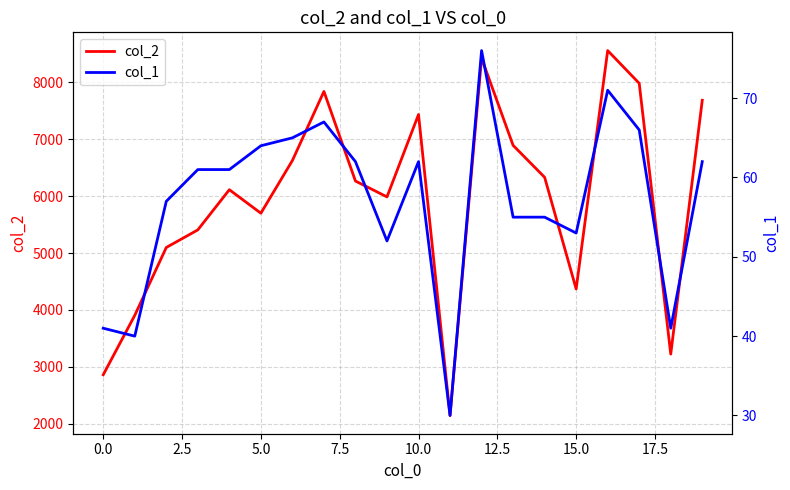

Which series has the largest total across all categories?

col_2